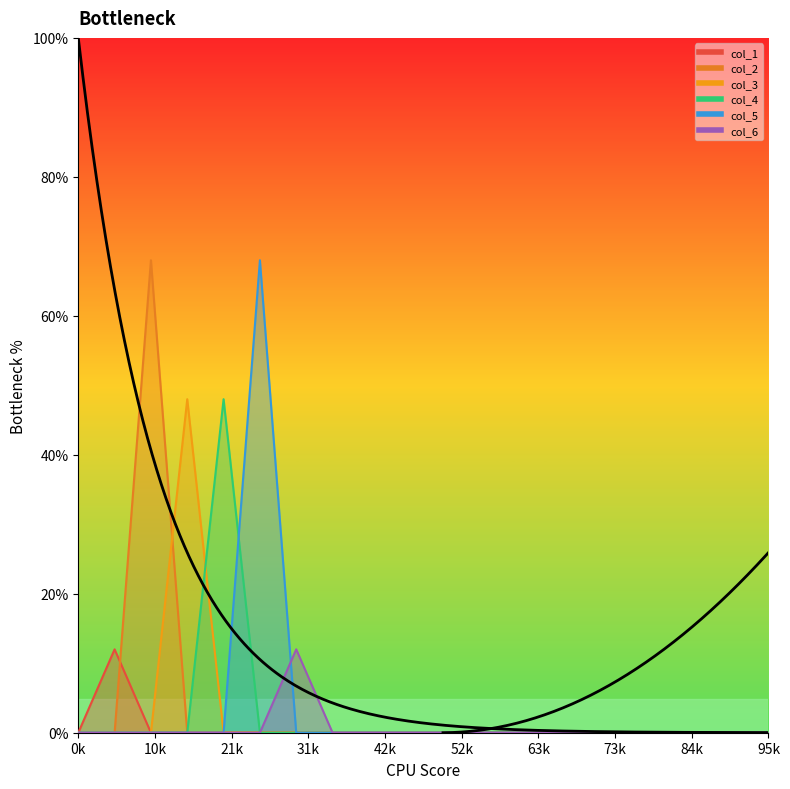

How many times do col_3 and col_2 cross each other?

1